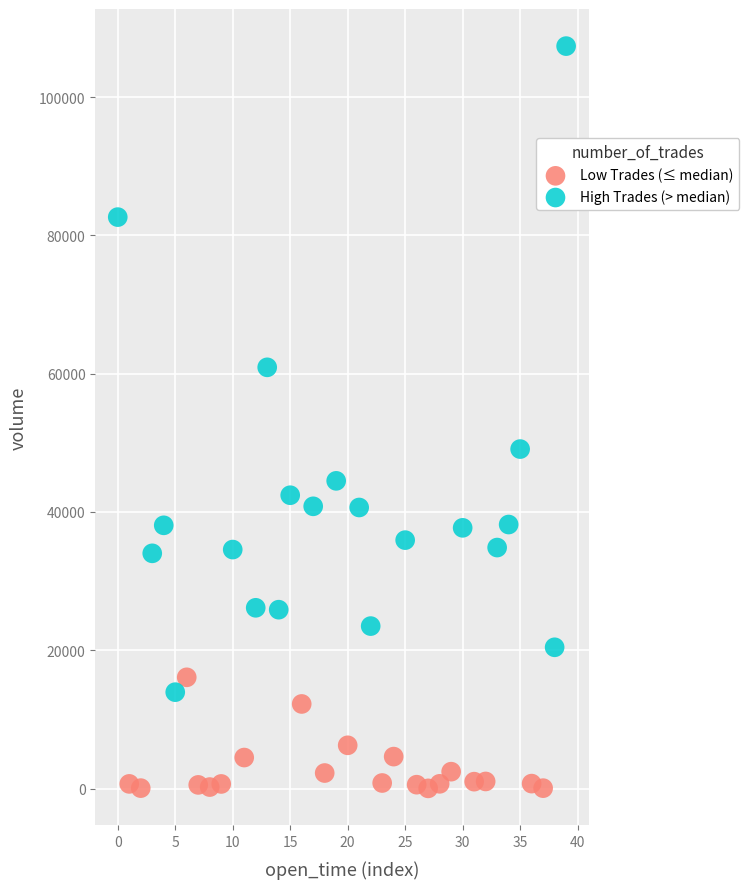

Which series reaches the minimum Y coordinate?

Low Trades (≤ median)